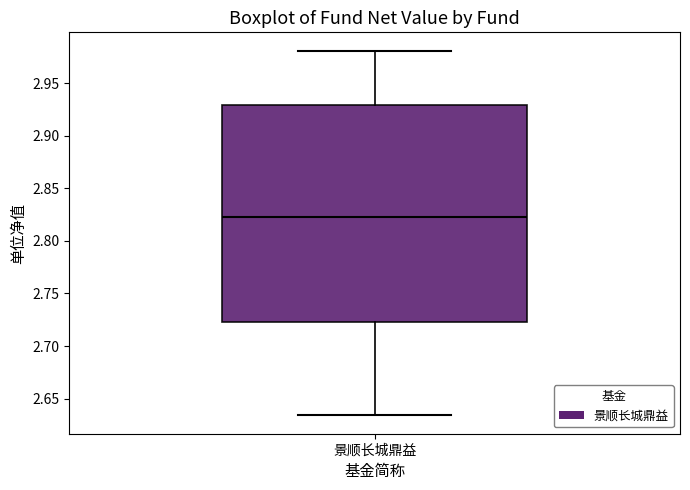

Transcribe this box plot: give where the median line is, the range the box spans, and where the two whiskers end, as read against the y-axis. The values are not printed on the chart, so give them approximately, as read against the axis.

median 2.825, box 2.725 to 2.930, whiskers 2.635 to 2.980